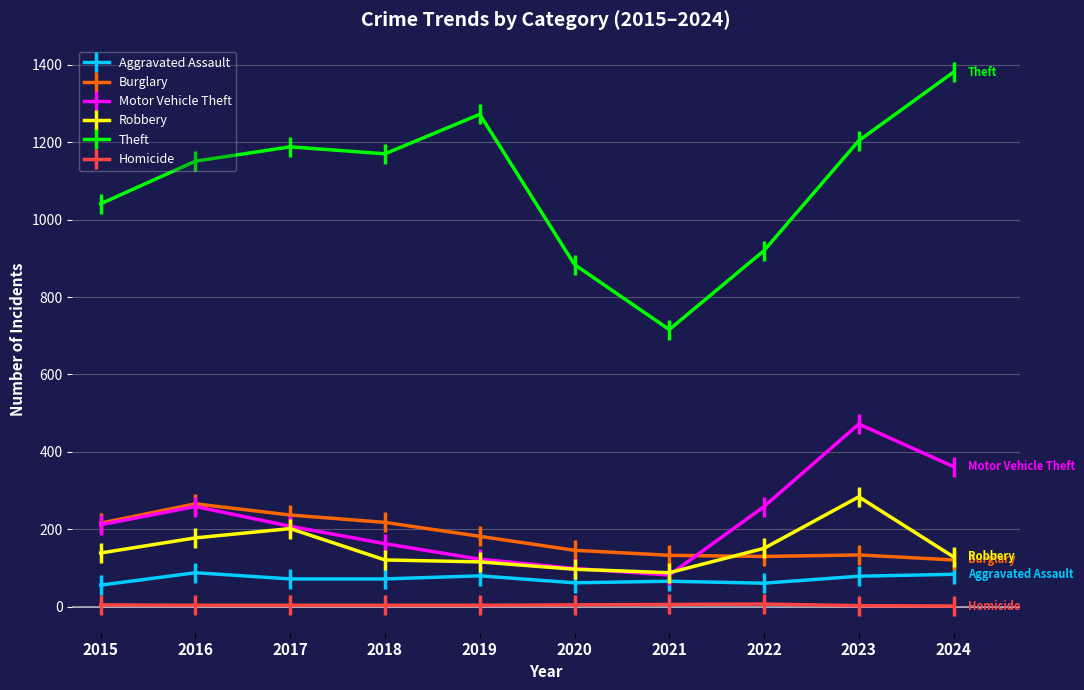

How many lines are shown in the chart?

6